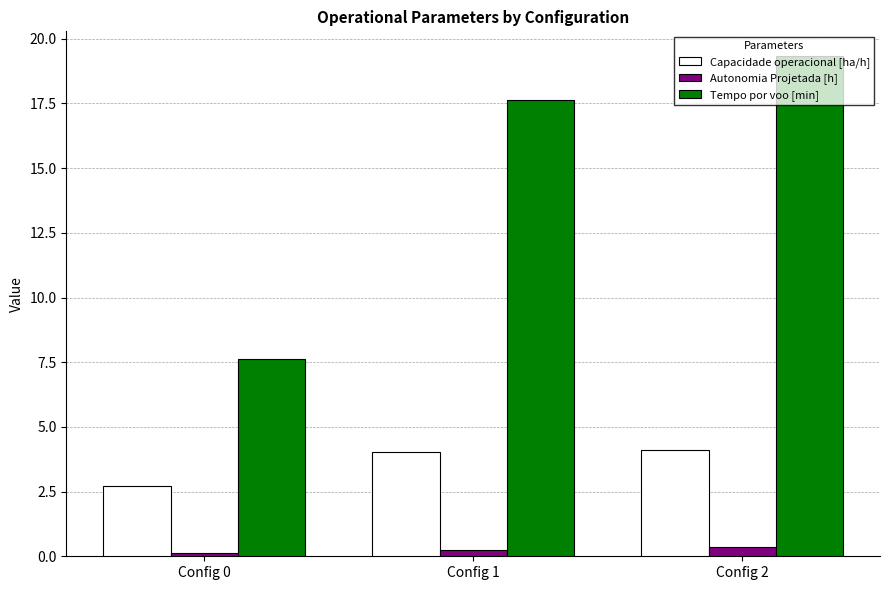

How many Autonomia Projetada [h] values are between 0 and 1?

3